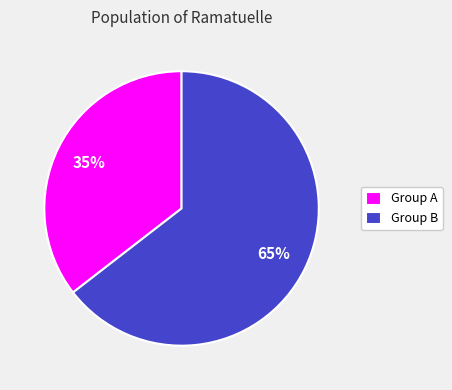

Is Group A the majority of the pie?

No